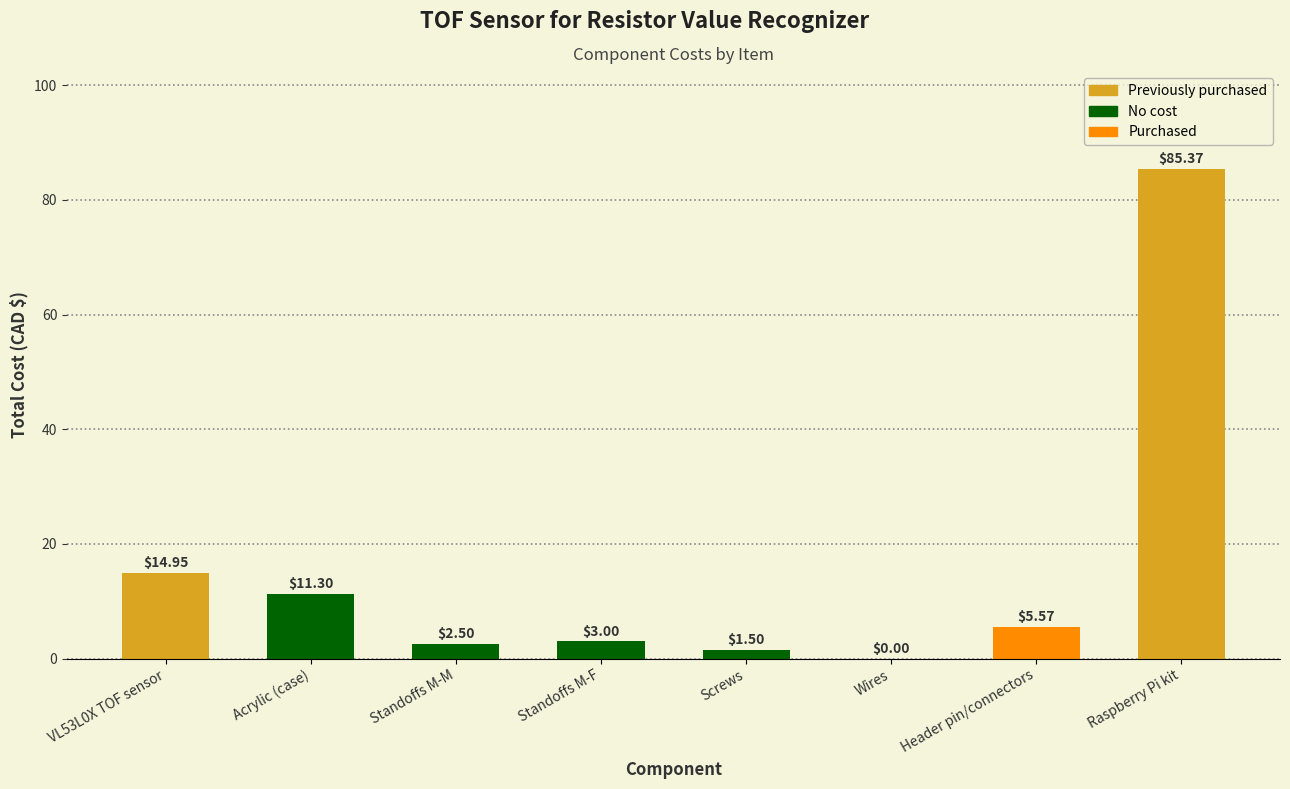

How many categories are shown in the chart?

8